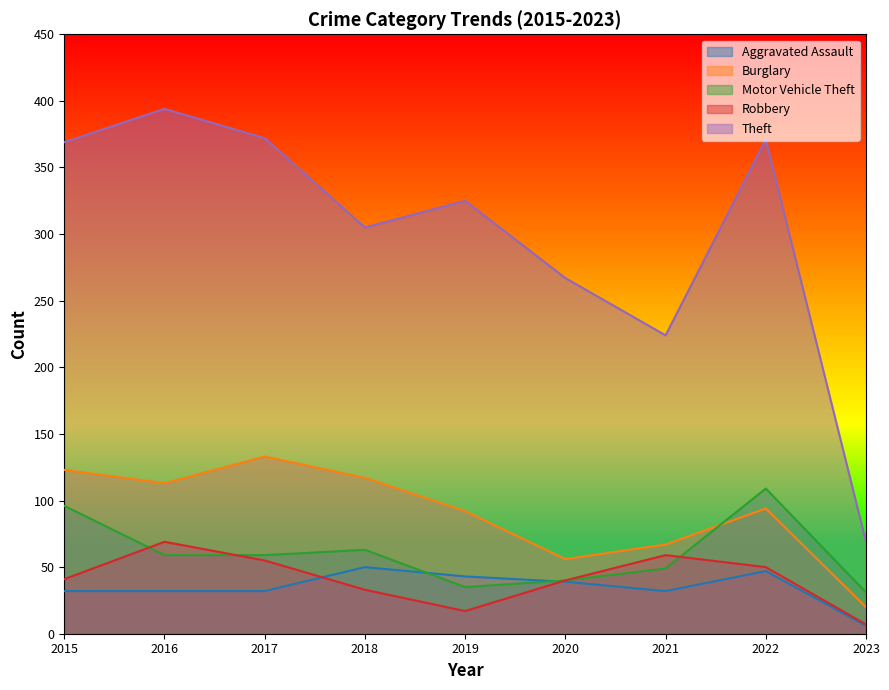

Does the chart have visible grid lines?

No